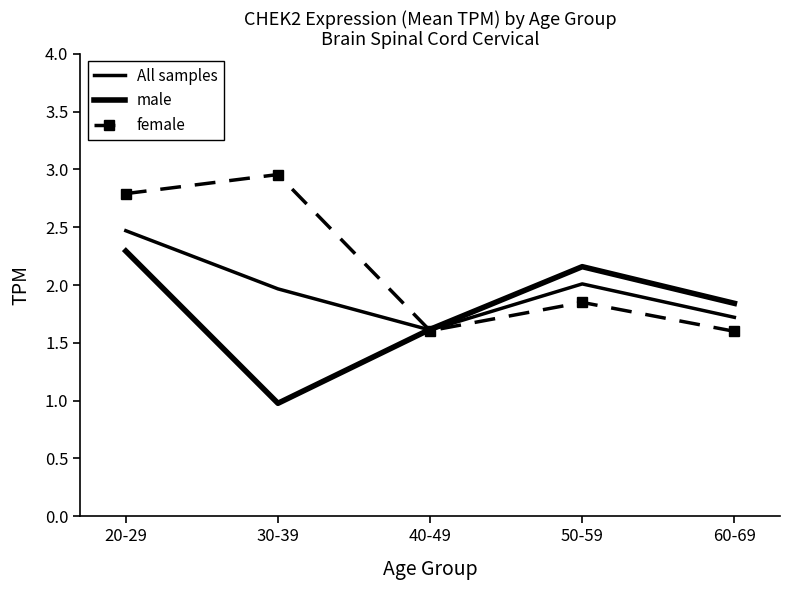

How many lines are shown in the chart?

3